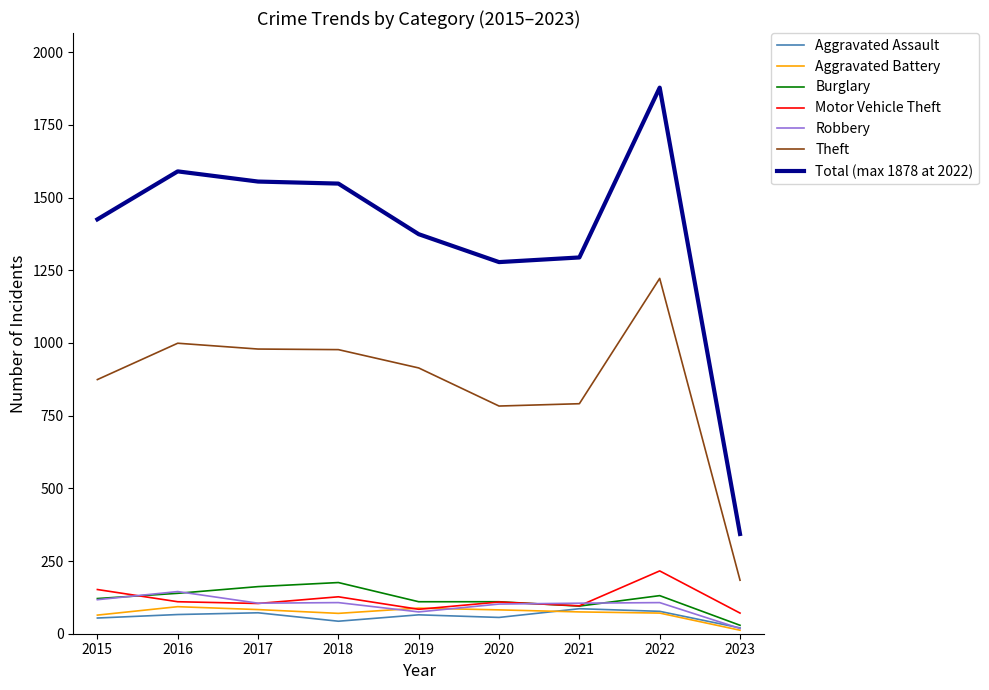

The Burglary series shows 69 at 2017. True or false?

False